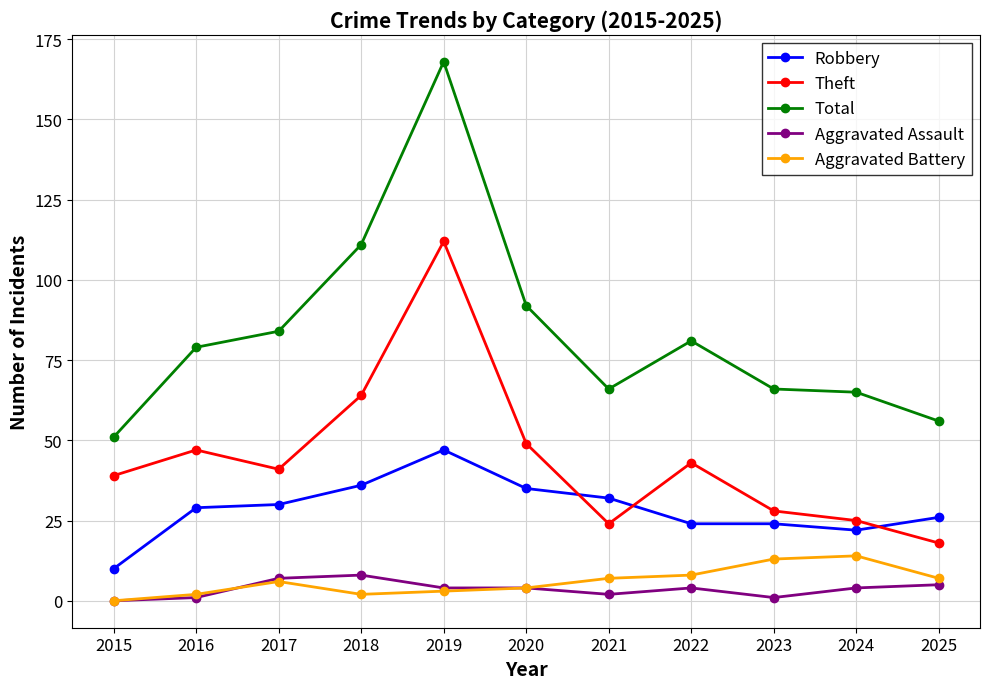

Is the value of Aggravated Battery at 2017 greater than the value of Total at 2023?

No